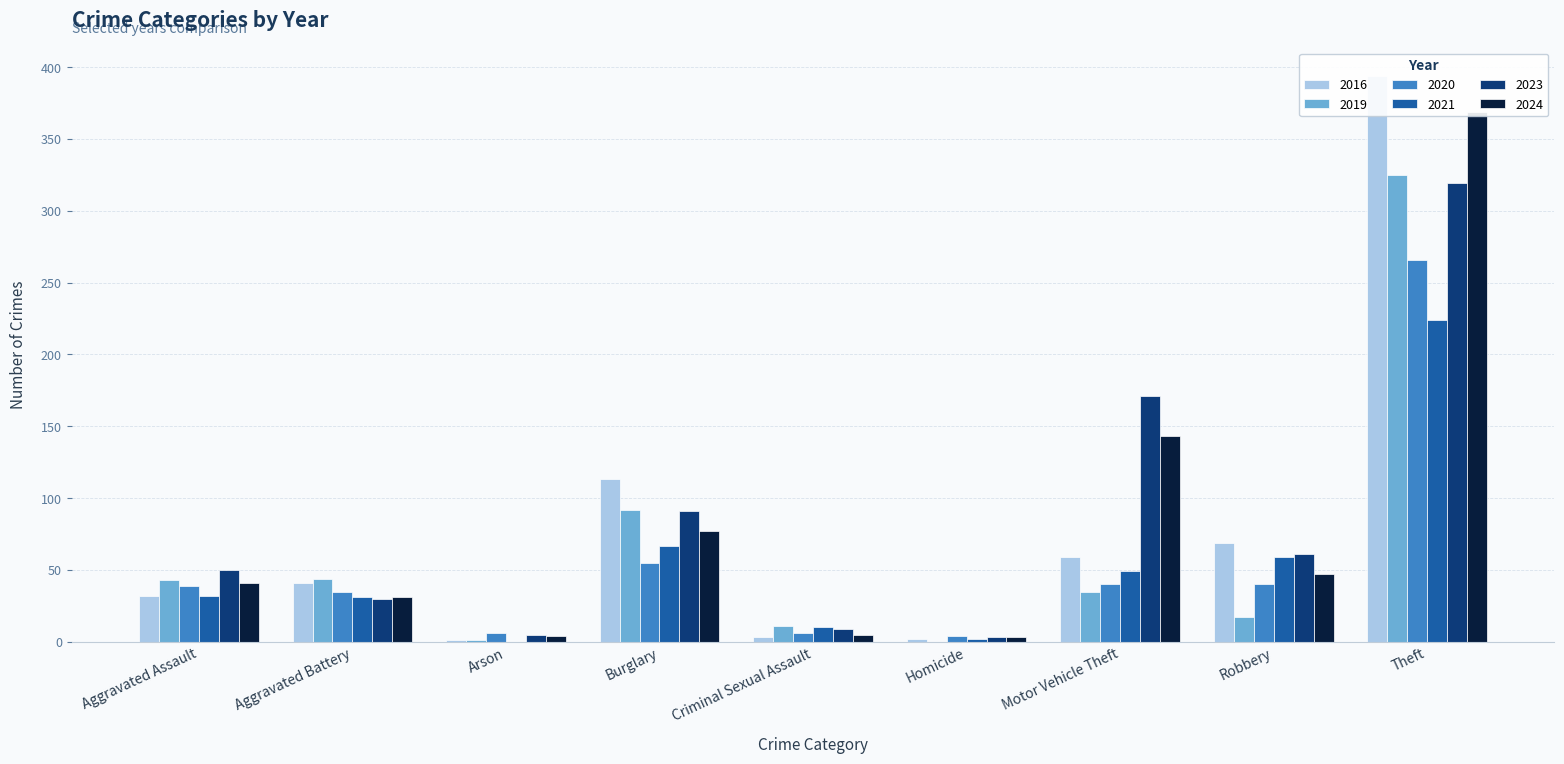

What value does the 2016 series have at Motor Vehicle Theft?

59